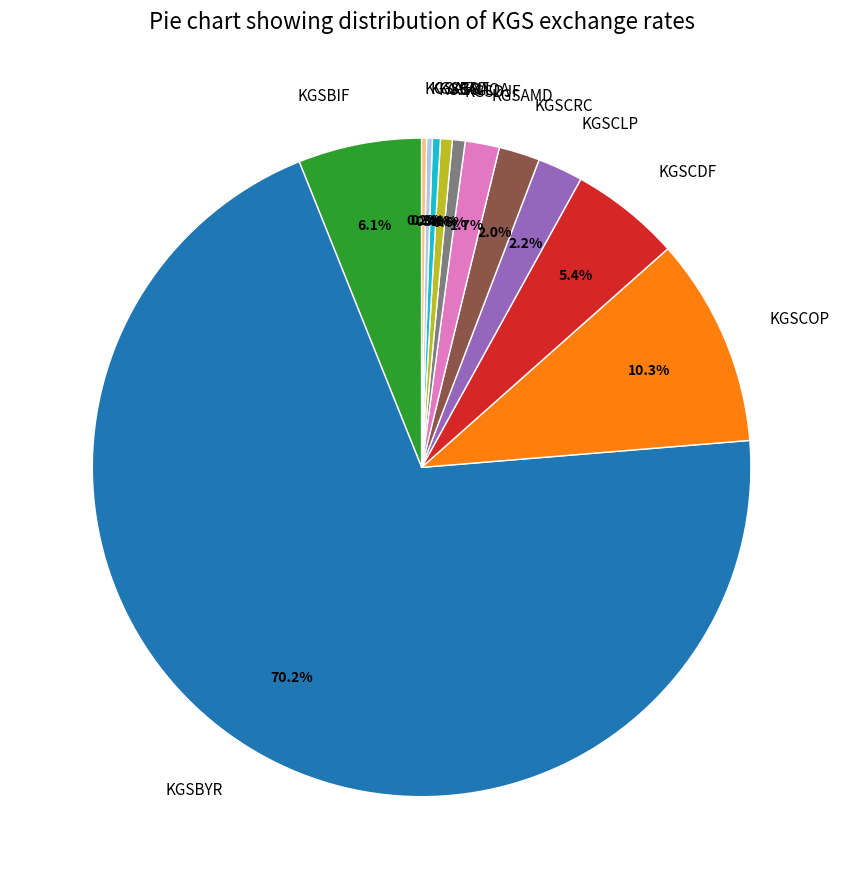

What portion of the pie excludes KGSBDT?

99.7%